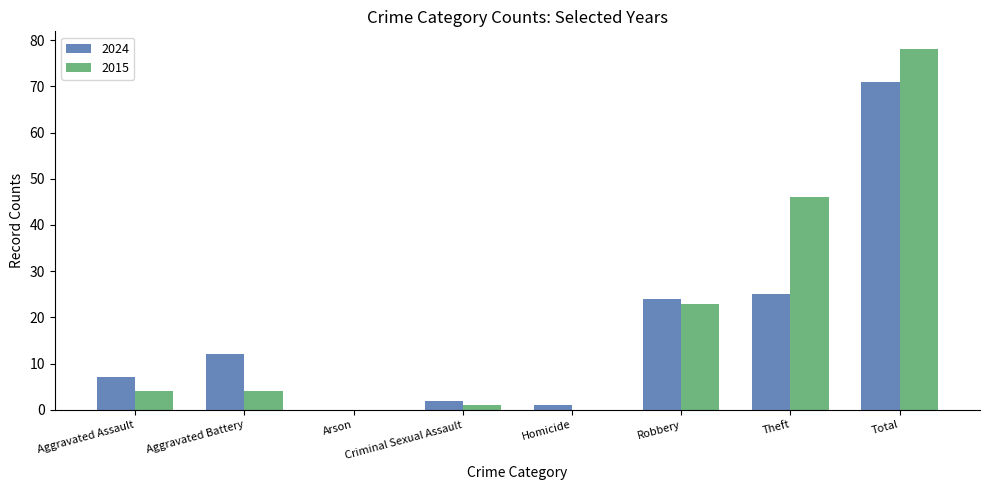

What is the sum of all 2024 values?

142